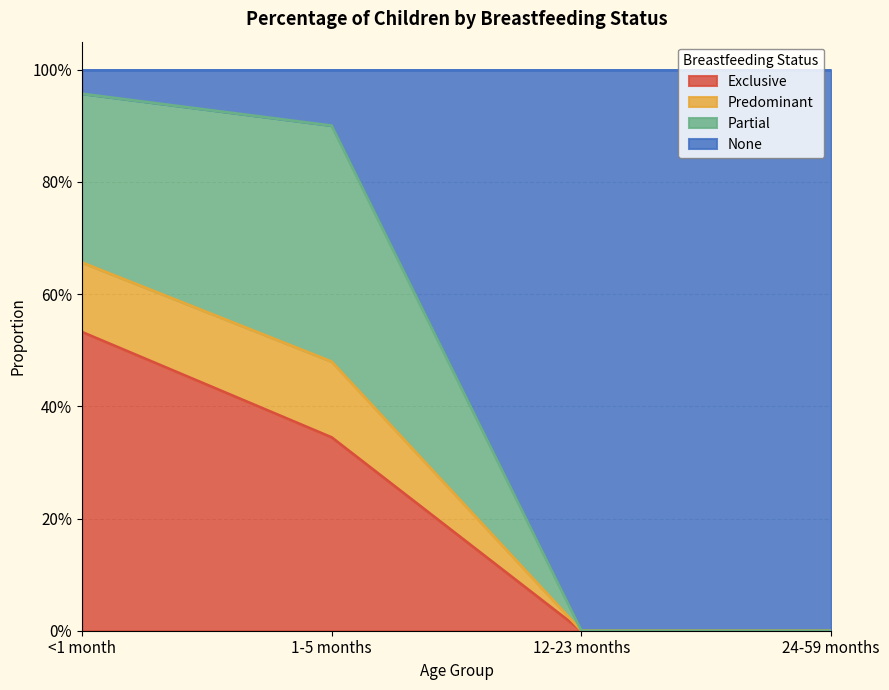

What are all the series names shown in the legend?

Exclusive, Predominant, Partial, None